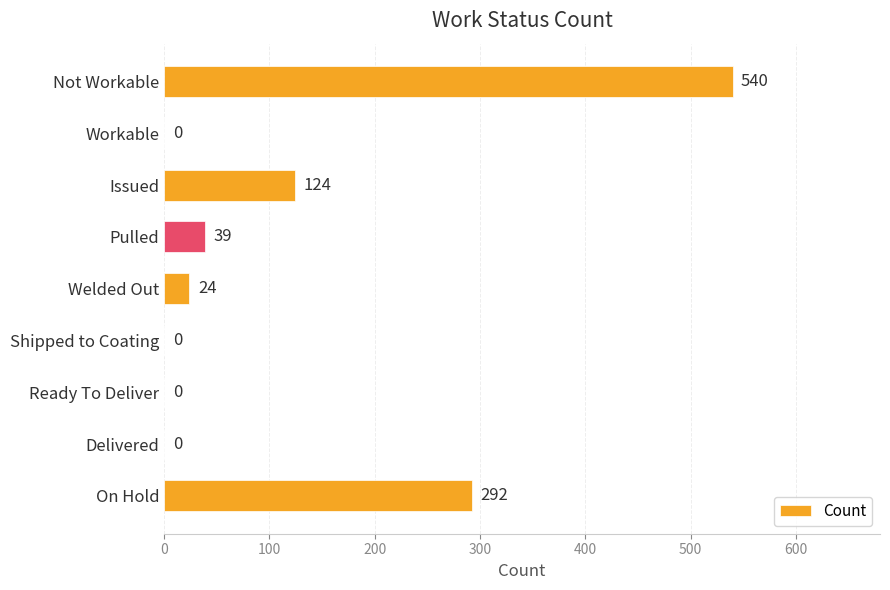

Reading top to bottom, what are all the values shown in this chart?

Not Workable=540	Workable=0	Issued=124	Pulled=39	Welded Out=24	Shipped to Coating=0	Ready To Deliver=0	Delivered=0	On Hold=292